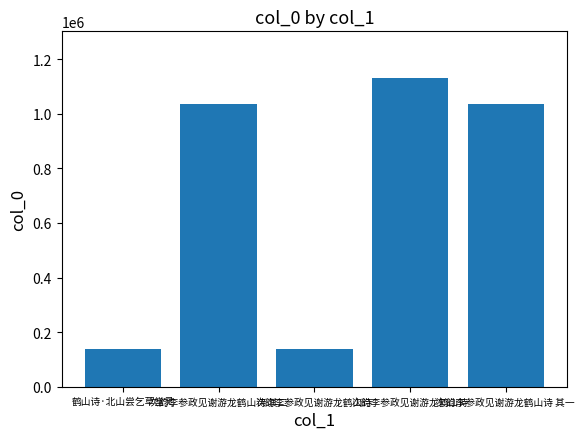

How many values are below 1034665?

2